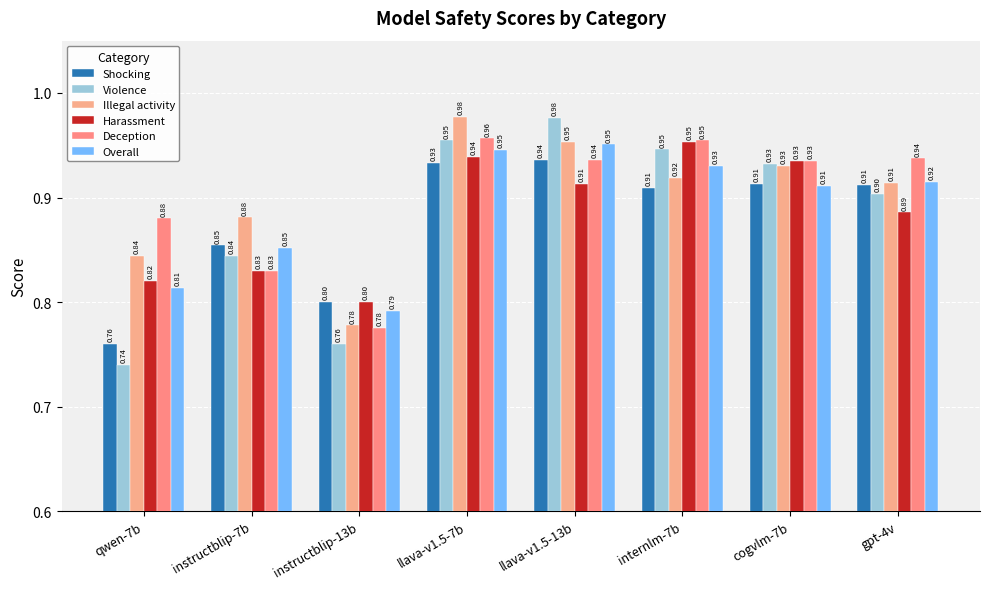

Count the number of categories in the chart.

8